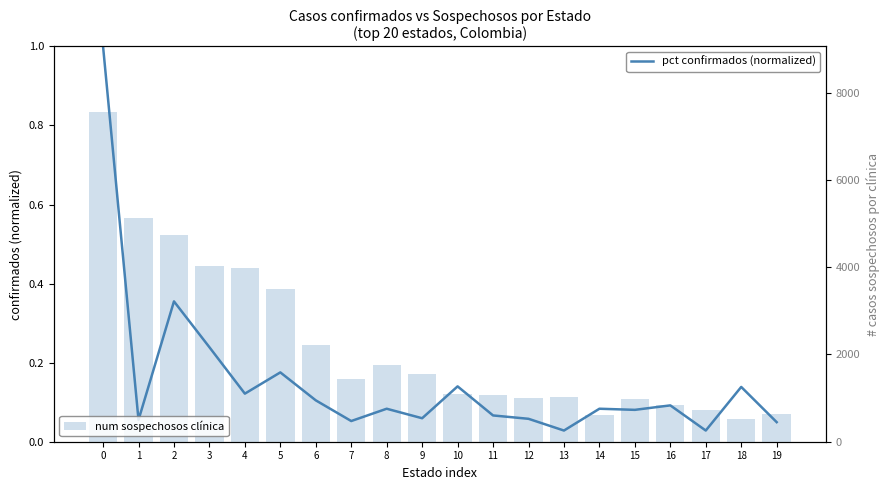

What are all the series names shown in the legend?

pct confirmados (normalized), num sospechosos clínica